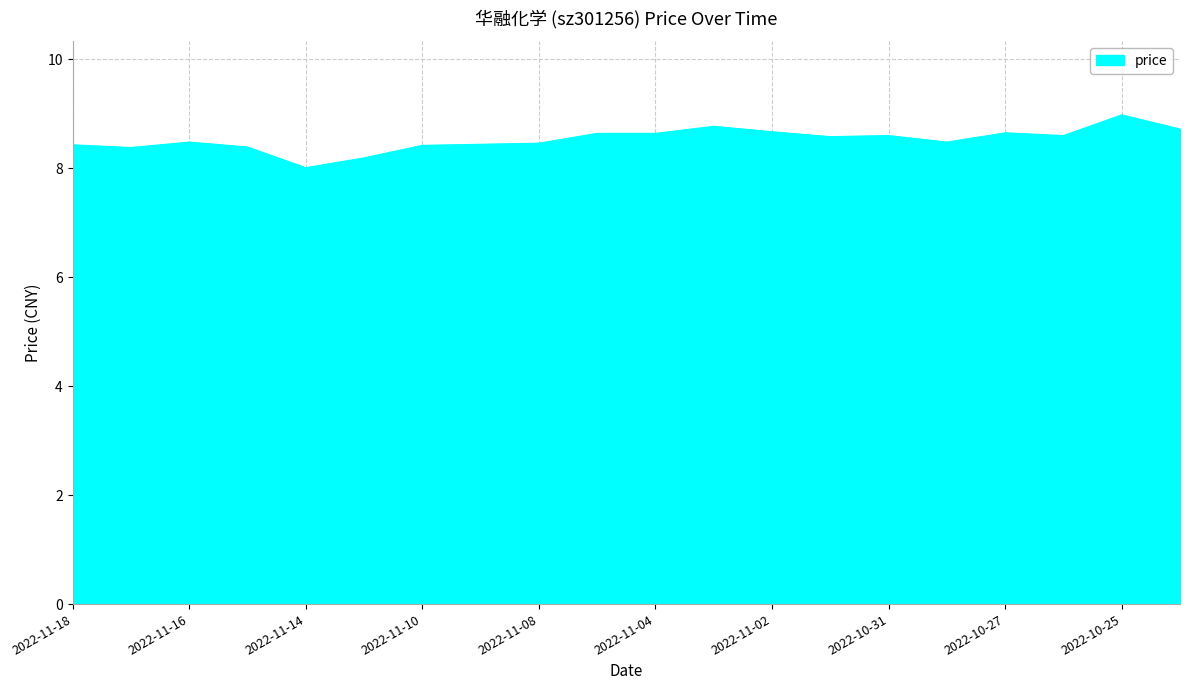

What is the maximum value shown in the chart?

9.0